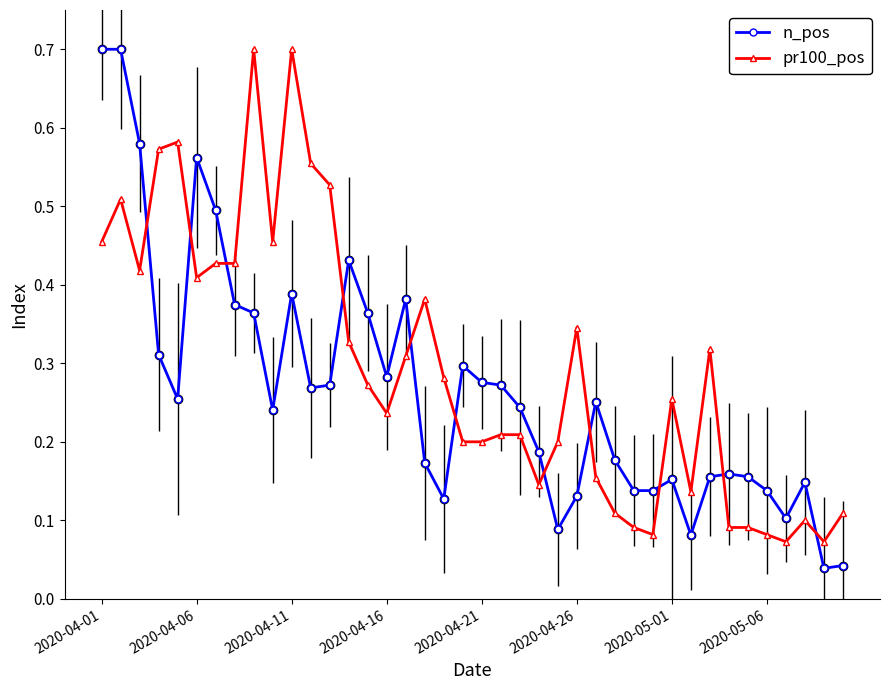

What is the sum of all n_pos values?

10.6